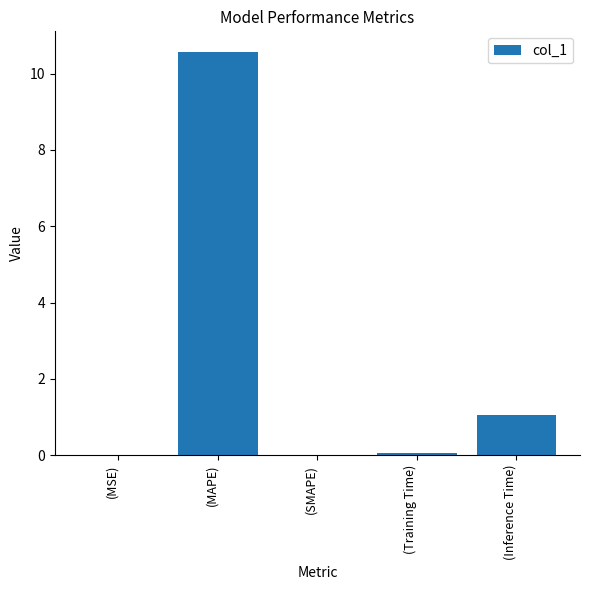

What is the sum of all values?

11.7